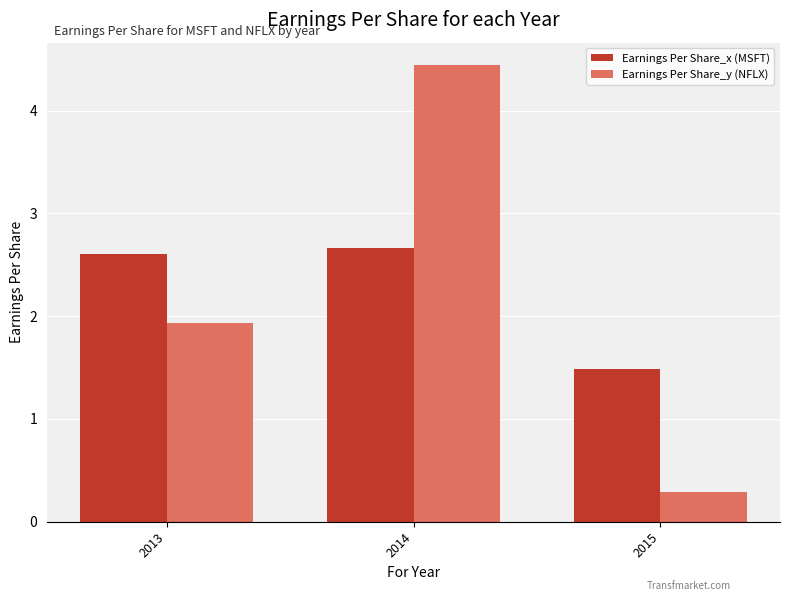

At which label does Earnings Per Share_y (NFLX) reach its minimum?

2015